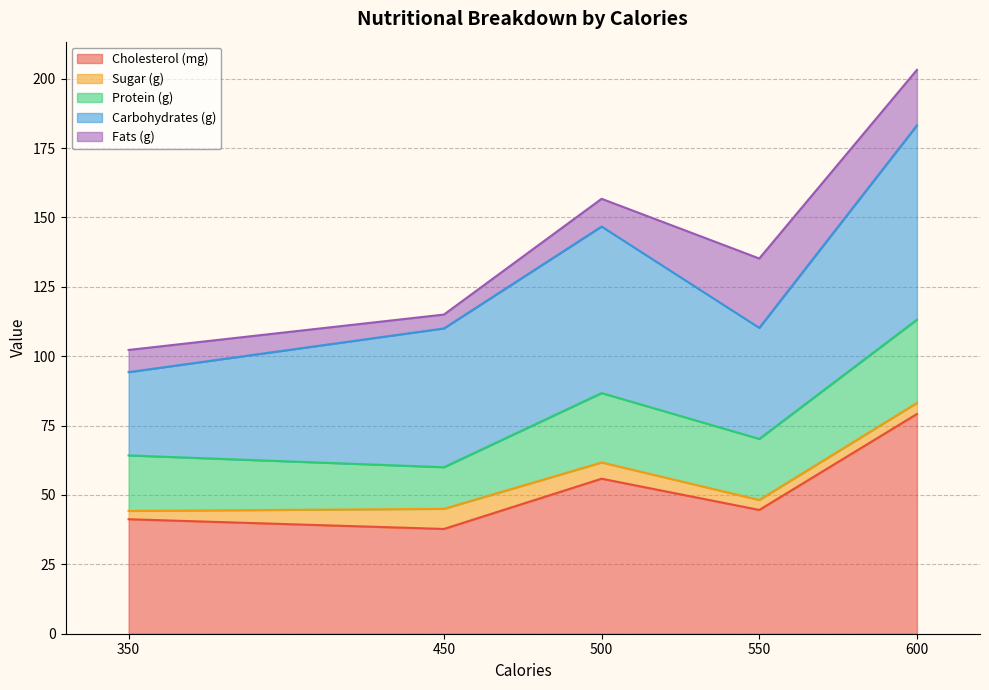

What is the minimum value for Cholesterol (mg)?

37.8